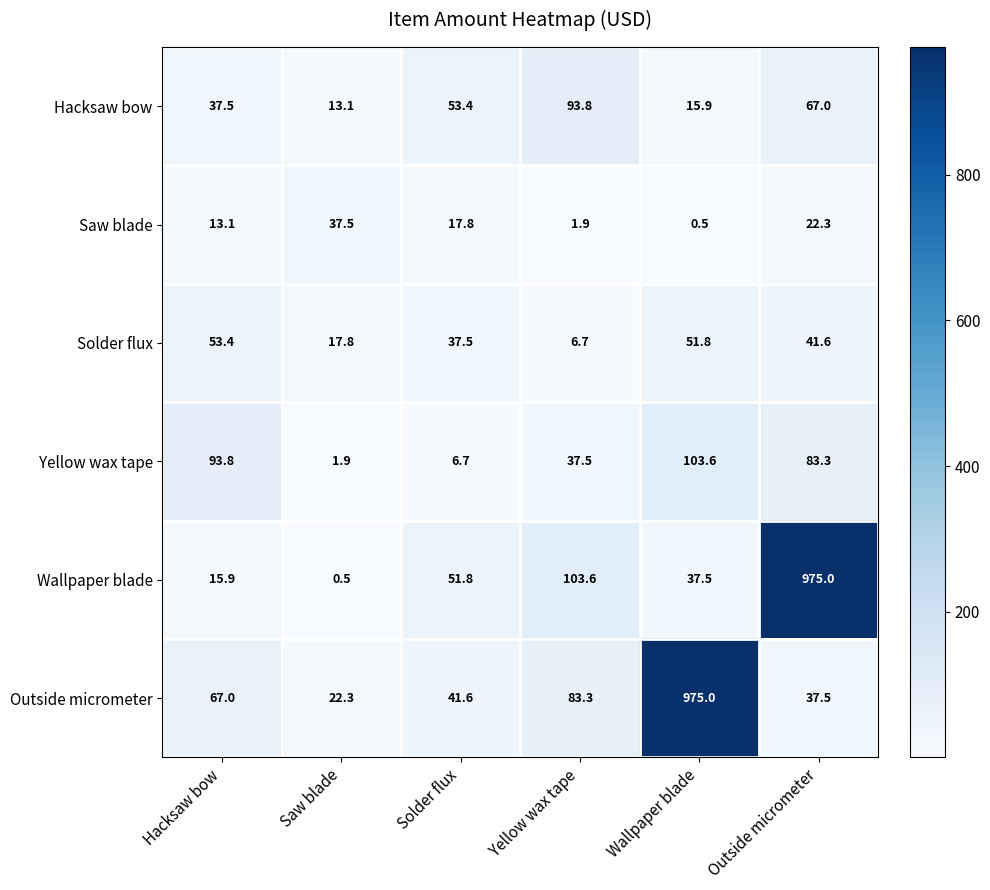

At which label is Outside micrometer closest to 498?

Yellow wax tape